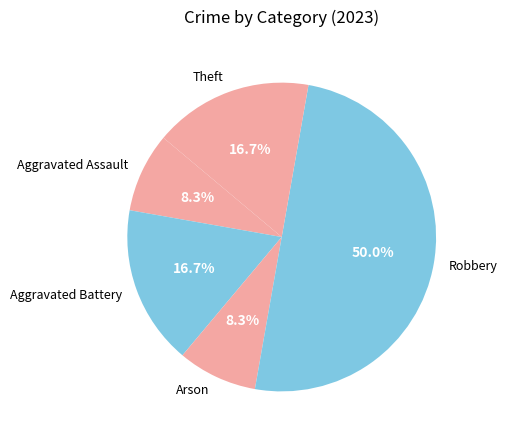

Between Theft and Arson, which is larger?

Theft